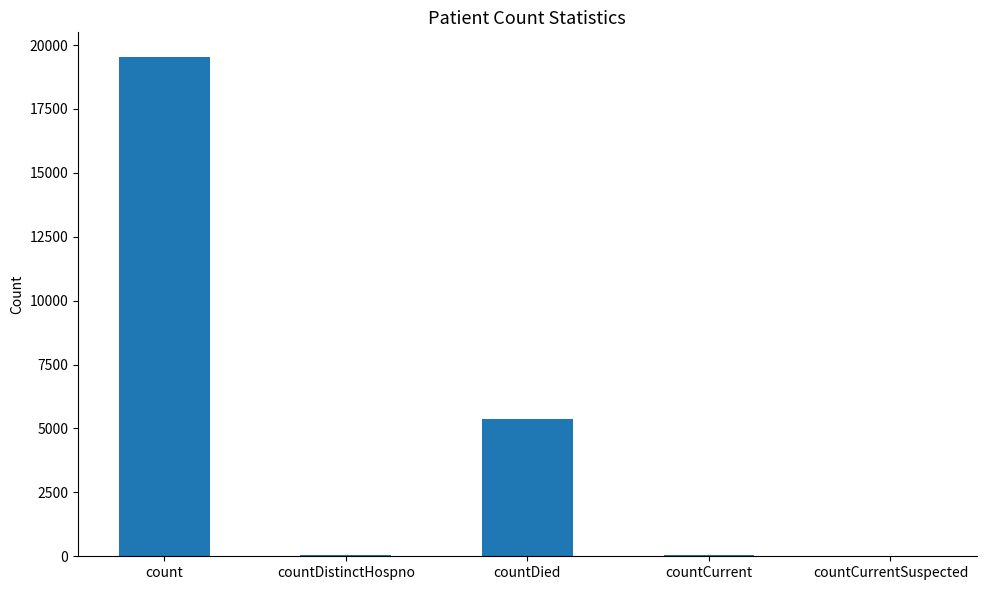

What is the sum of all values?

25004